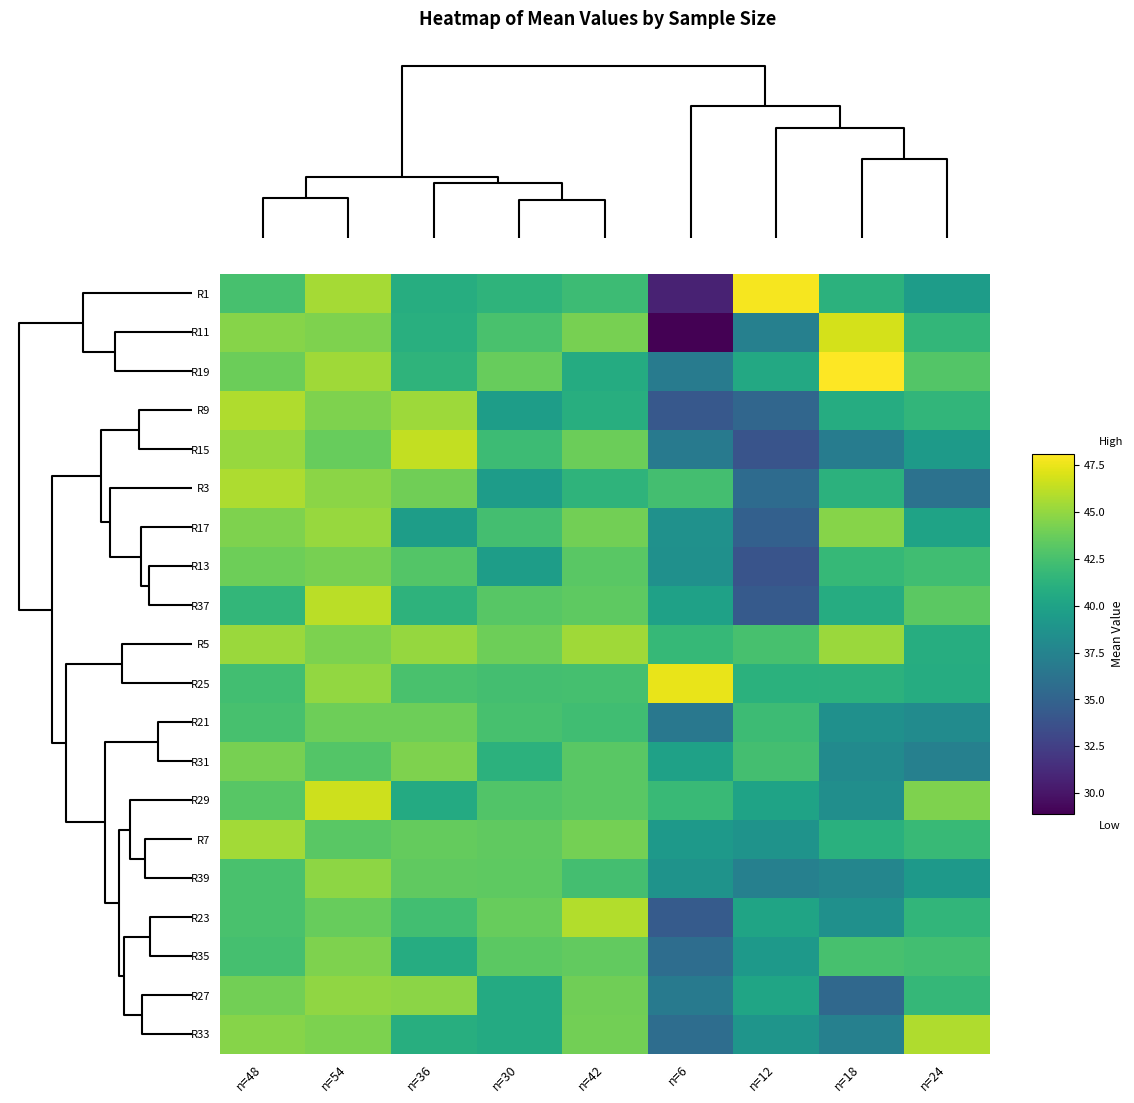

Reading left to right, transcribe all the data shown in this chart.

R1: n=48=42.5	n=54=45.5	n=36=40.9	n=30=41.4	n=42=42.1	n=6=30.7	n=12=47.9	n=18=41.2	n=24=39.5
R11: n=48=44.6	n=54=44.4	n=36=41.0	n=30=42.6	n=42=44.1	n=6=28.9	n=12=37.2	n=18=46.9	n=24=41.6
R19: n=48=43.8	n=54=45.4	n=36=41.4	n=30=43.6	n=42=40.7	n=6=36.9	n=12=40.5	n=18=48.1	n=24=43.0
R9: n=48=45.8	n=54=44.4	n=36=45.2	n=30=39.6	n=42=41.0	n=6=34.2	n=12=35.2	n=18=40.8	n=24=41.5
R15: n=48=45.1	n=54=43.6	n=36=46.3	n=30=42.0	n=42=43.8	n=6=36.8	n=12=33.9	n=18=36.9	n=24=39.4
R3: n=48=45.8	n=54=44.7	n=36=44.0	n=30=39.5	n=42=41.4	n=6=42.4	n=12=35.6	n=18=41.2	n=24=36.1
R17: n=48=44.4	n=54=45.2	n=36=39.6	n=30=42.3	n=42=44.0	n=6=38.6	n=12=34.8	n=18=44.6	n=24=40.0
R13: n=48=43.9	n=54=44.2	n=36=43.0	n=30=39.6	n=42=43.2	n=6=38.5	n=12=33.9	n=18=41.8	n=24=42.2
R37: n=48=41.6	n=54=46.1	n=36=41.3	n=30=43.1	n=42=43.3	n=6=39.9	n=12=34.4	n=18=40.8	n=24=43.3
R5: n=48=45.2	n=54=44.3	n=36=45.1	n=30=43.9	n=42=45.4	n=6=41.8	n=12=42.5	n=18=45.2	n=24=40.9
R25: n=48=42.3	n=54=45.0	n=36=42.6	n=30=42.4	n=42=42.5	n=6=47.5	n=12=41.1	n=18=41.2	n=24=40.8
R21: n=48=42.5	n=54=43.9	n=36=43.9	n=30=42.5	n=42=42.2	n=6=36.6	n=12=42.0	n=18=38.5	n=24=38.1
R31: n=48=44.2	n=54=42.9	n=36=44.4	n=30=41.2	n=42=43.2	n=6=39.9	n=12=42.4	n=18=38.1	n=24=37.2
R29: n=48=43.1	n=54=46.6	n=36=40.6	n=30=42.9	n=42=43.2	n=6=41.9	n=12=40.0	n=18=38.4	n=24=44.4
R7: n=48=45.4	n=54=43.2	n=36=43.6	n=30=43.4	n=42=44.1	n=6=39.3	n=12=38.8	n=18=41.1	n=24=41.9
R39: n=48=42.6	n=54=44.9	n=36=43.4	n=30=43.4	n=42=42.3	n=6=38.8	n=12=37.3	n=18=37.7	n=24=39.2
R23: n=48=42.6	n=54=43.6	n=36=42.3	n=30=43.6	n=42=45.9	n=6=34.4	n=12=40.1	n=18=38.5	n=24=41.5
R35: n=48=42.5	n=54=44.4	n=36=40.8	n=30=43.3	n=42=43.5	n=6=35.8	n=12=39.2	n=18=42.5	n=24=42.3
R27: n=48=44.0	n=54=44.9	n=36=44.7	n=30=40.7	n=42=43.9	n=6=36.8	n=12=40.2	n=18=35.4	n=24=41.7
R33: n=48=44.6	n=54=44.3	n=36=41.0	n=30=40.6	n=42=44.0	n=6=35.8	n=12=38.9	n=18=37.3	n=24=45.8